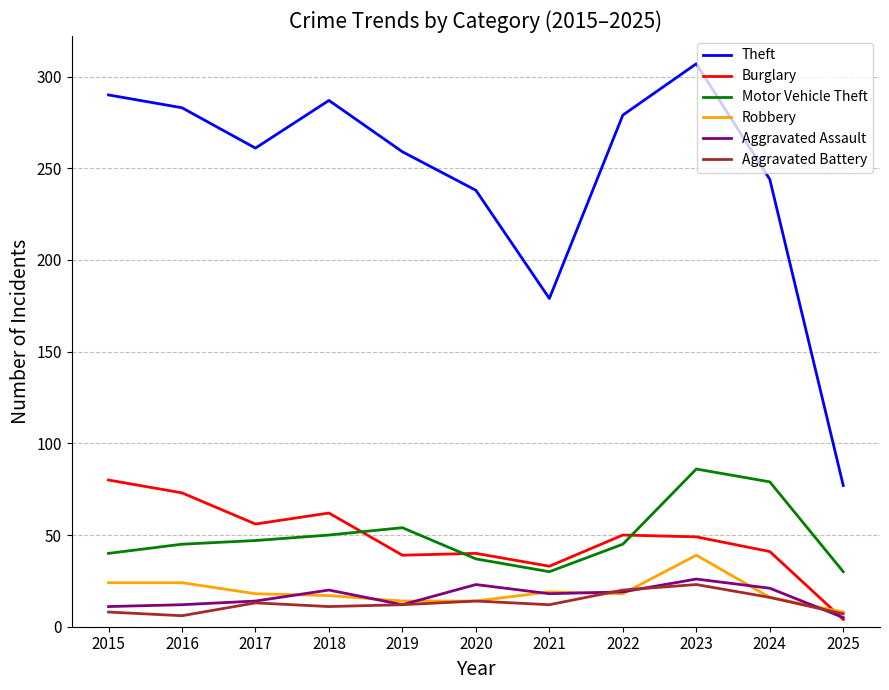

Is it true that Motor Vehicle Theft equals 29 at 2019?

False